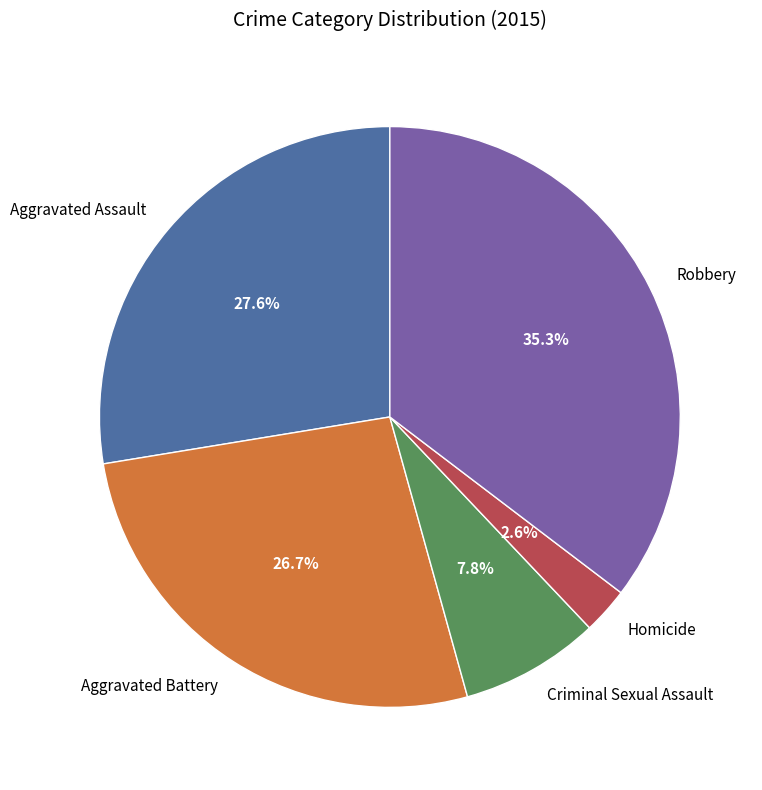

Is there a majority slice in this chart?

No